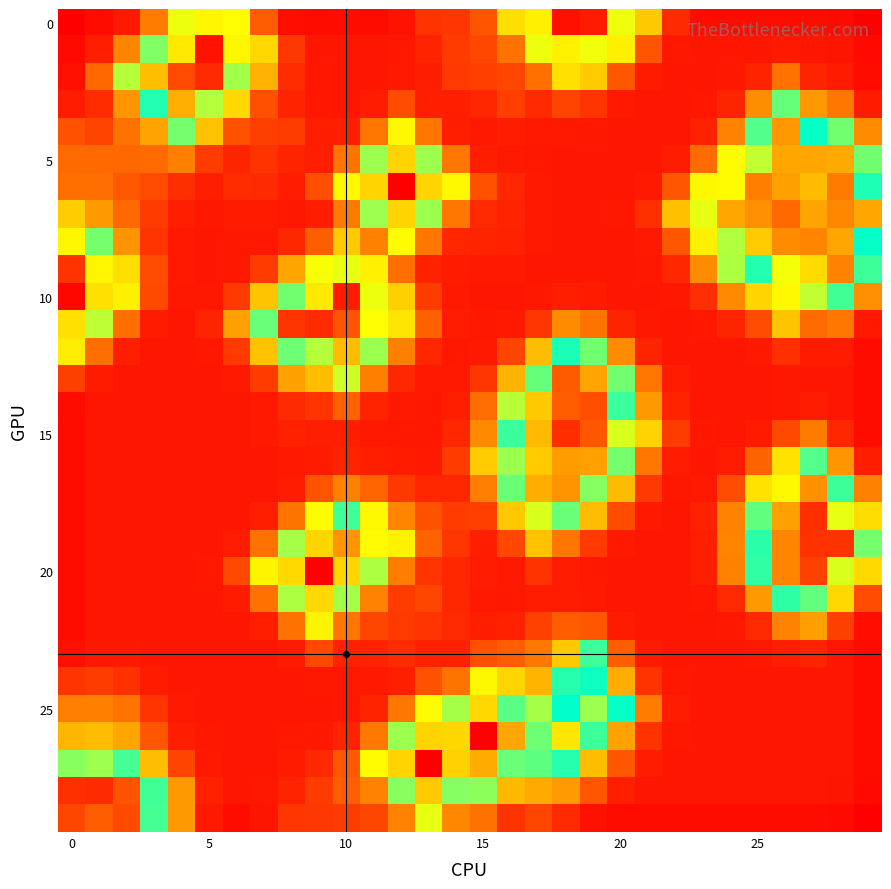

Which category has the highest value across all series?

12